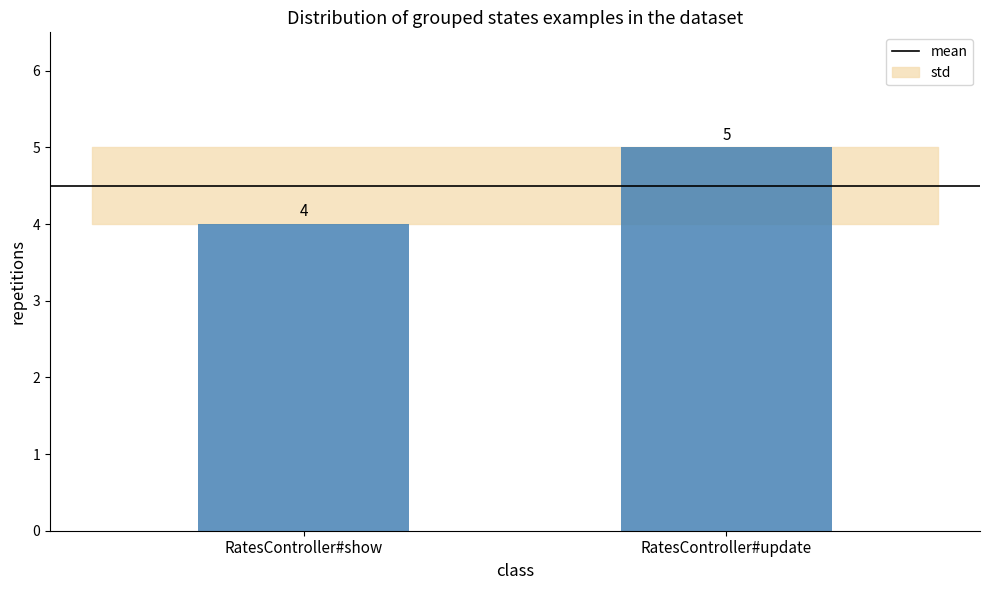

Count the number of data series in this chart.

1